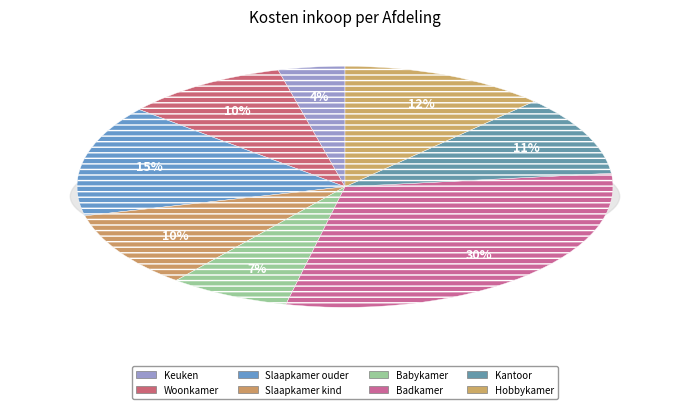

Count the number of slices in the pie.

8